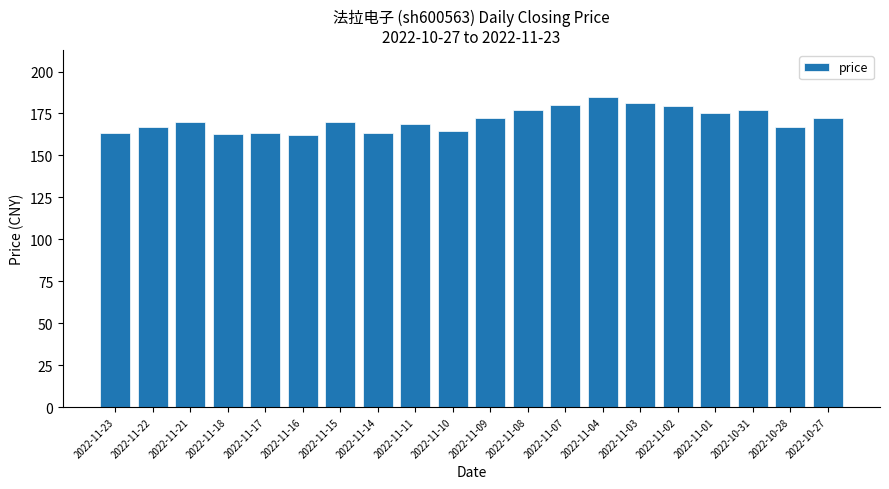

What is the difference between the maximum and minimum values?

22.6